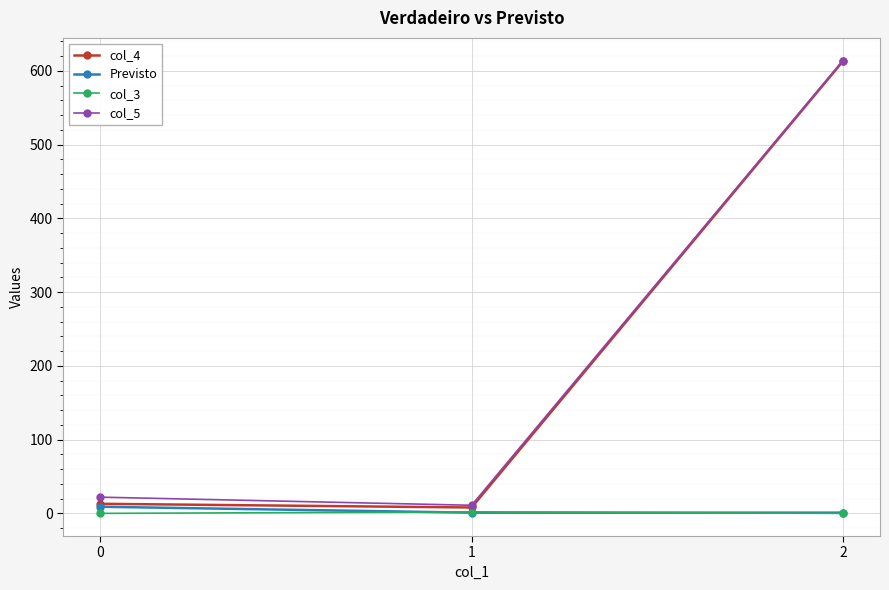

Is the value of col_3 at 0 greater than the value of col_5 at 2?

No